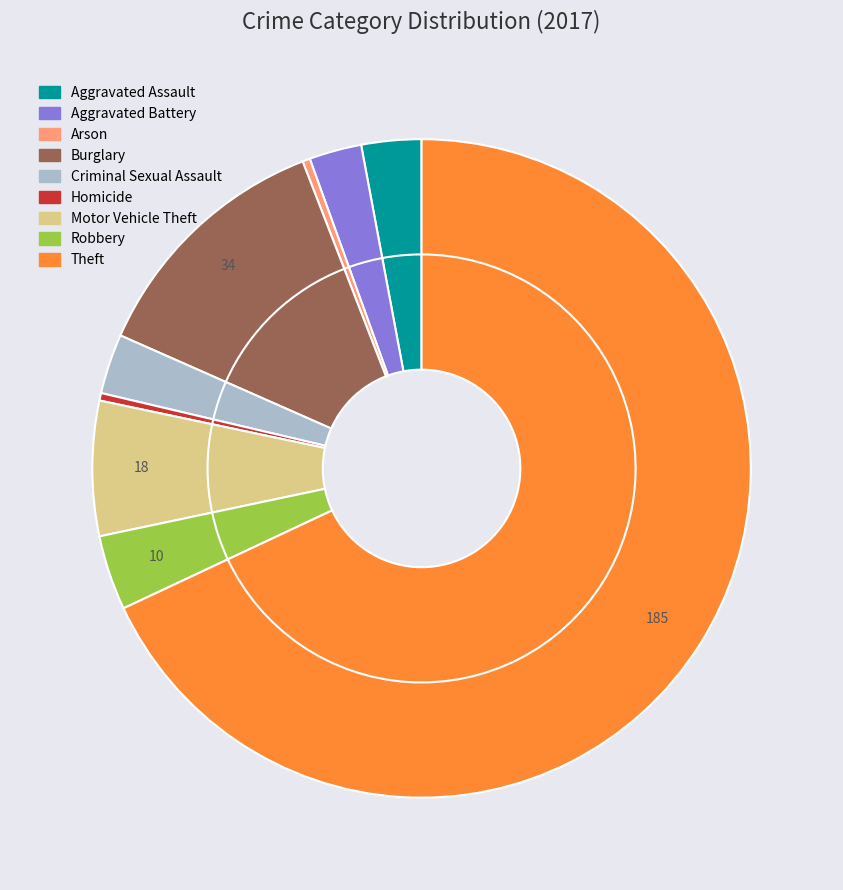

What is the ratio of the value at Homicide to the value at Arson?

1.0